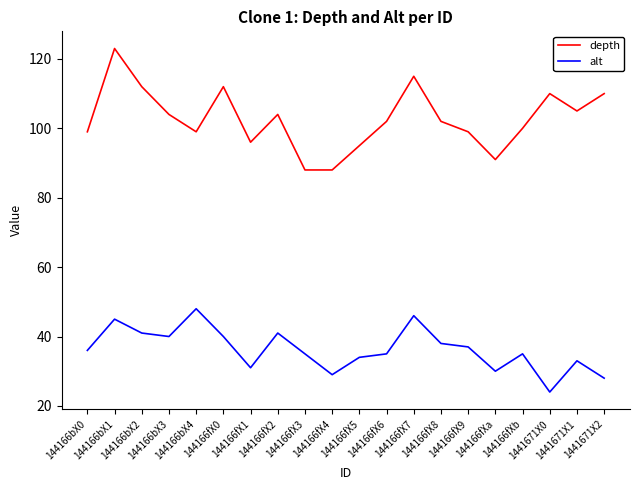

Reading left to right, transcribe all the data shown in this chart.

depth: 144166bX0=99	144166bX1=123	144166bX2=112	144166bX3=104	144166bX4=99	144166fX0=112	144166fX1=96	144166fX2=104	144166fX3=88	144166fX4=88	144166fX5=95	144166fX6=102	144166fX7=115	144166fX8=102	144166fX9=99	144166fXa=91	144166fXb=100	1441671X0=110	1441671X1=105	1441671X2=110
alt: 144166bX0=36	144166bX1=45	144166bX2=41	144166bX3=40	144166bX4=48	144166fX0=40	144166fX1=31	144166fX2=41	144166fX3=35	144166fX4=29	144166fX5=34	144166fX6=35	144166fX7=46	144166fX8=38	144166fX9=37	144166fXa=30	144166fXb=35	1441671X0=24	1441671X1=33	1441671X2=28